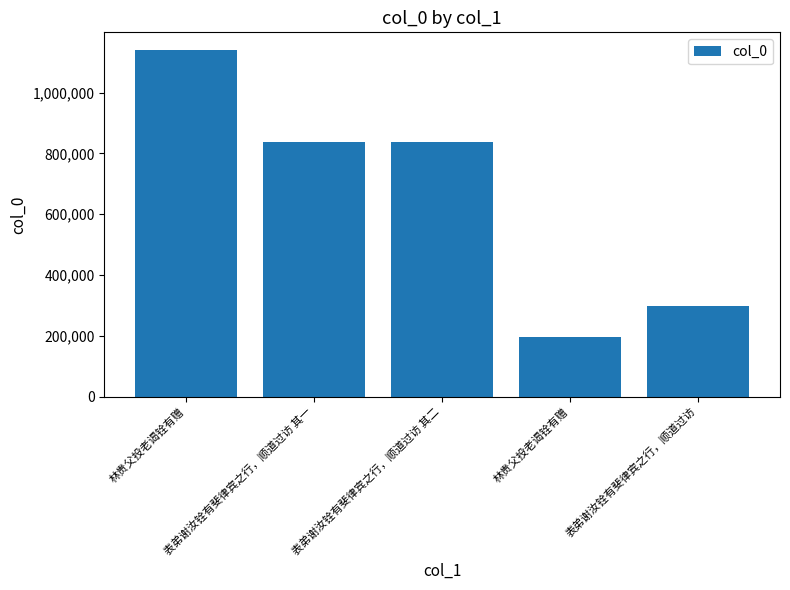

Does the chart contain any negative values?

No